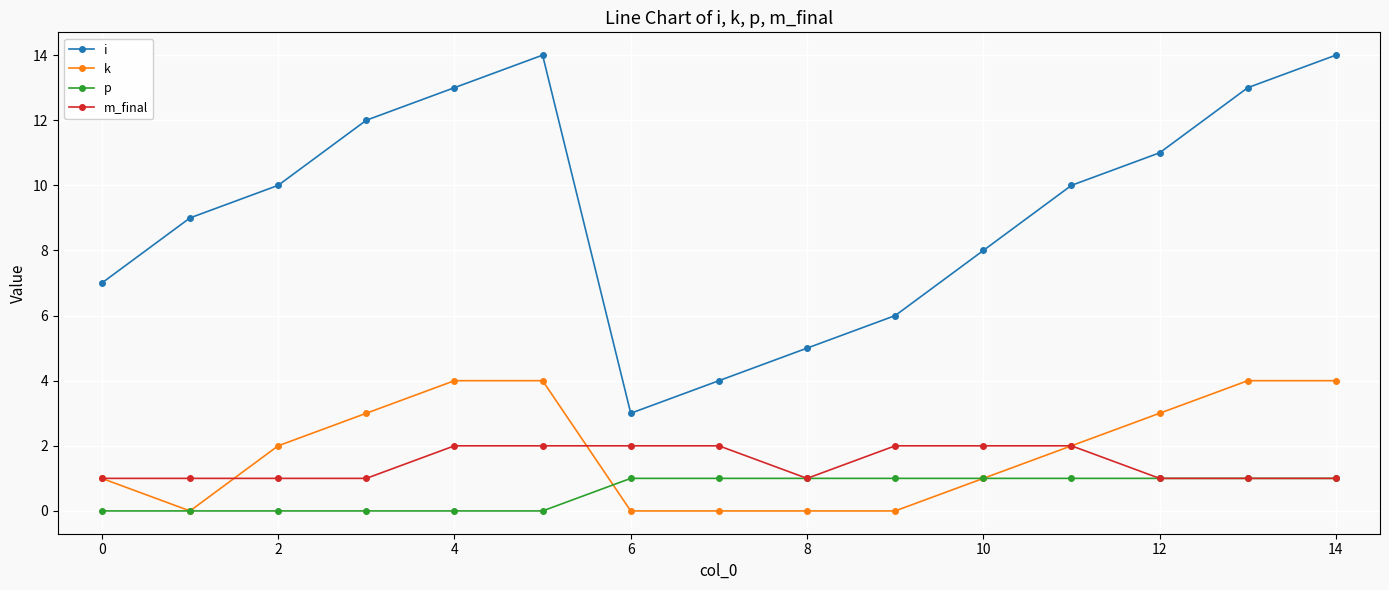

Reading left to right, list all the values displayed in this chart.

i: 7	9	10	12	13	14	3	4	5	6	8	10	11	13	14
k: 1	0	2	3	4	4	0	0	0	0	1	2	3	4	4
p: 0	0	0	0	0	0	1	1	1	1	1	1	1	1	1
m_final: 1	1	1	1	2	2	2	2	1	2	2	2	1	1	1